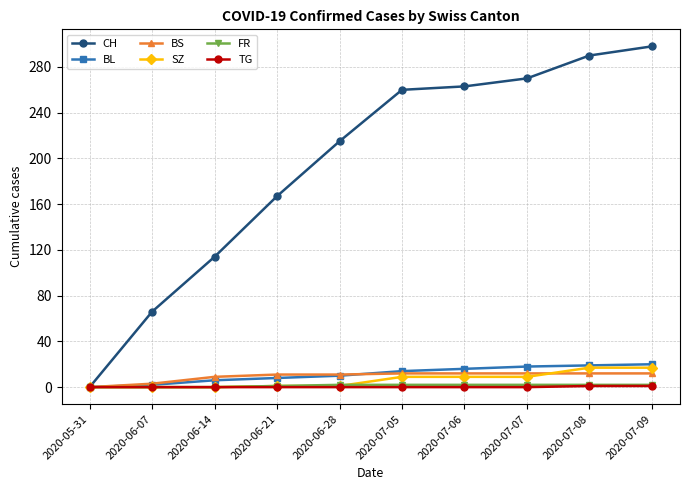

True or false: BS and BL cross at least once.

True